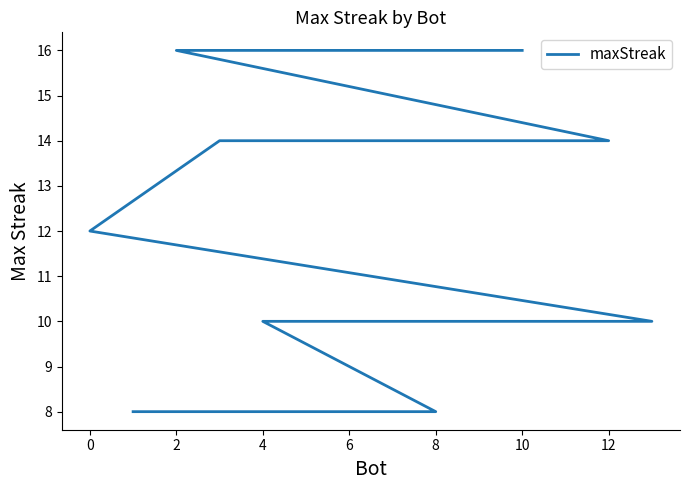

Does the chart display data point markers on the line(s)?

No